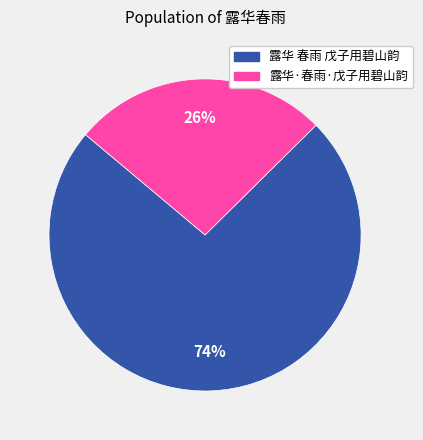

Which category has the smallest portion of the pie?

露华·春雨·戊子用碧山韵